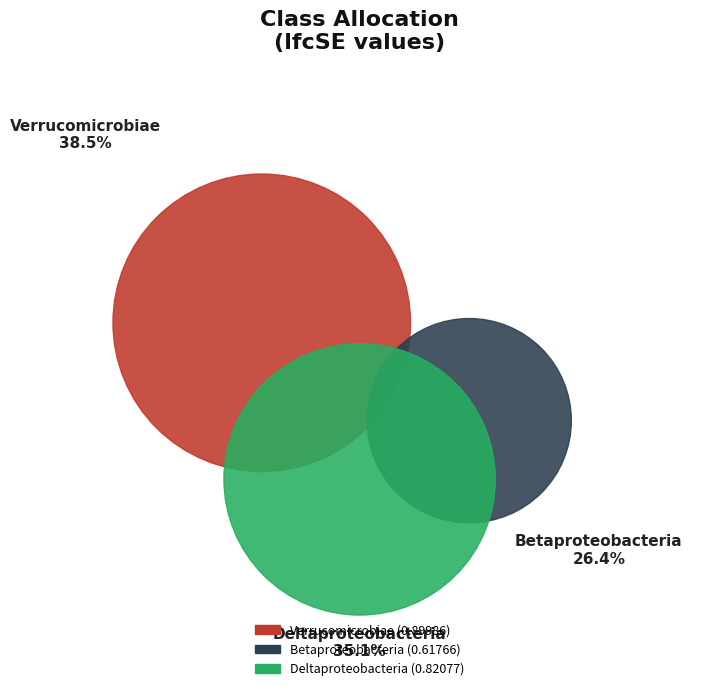

Is it true that Verrucomicrobiae is 49% of the pie?

False